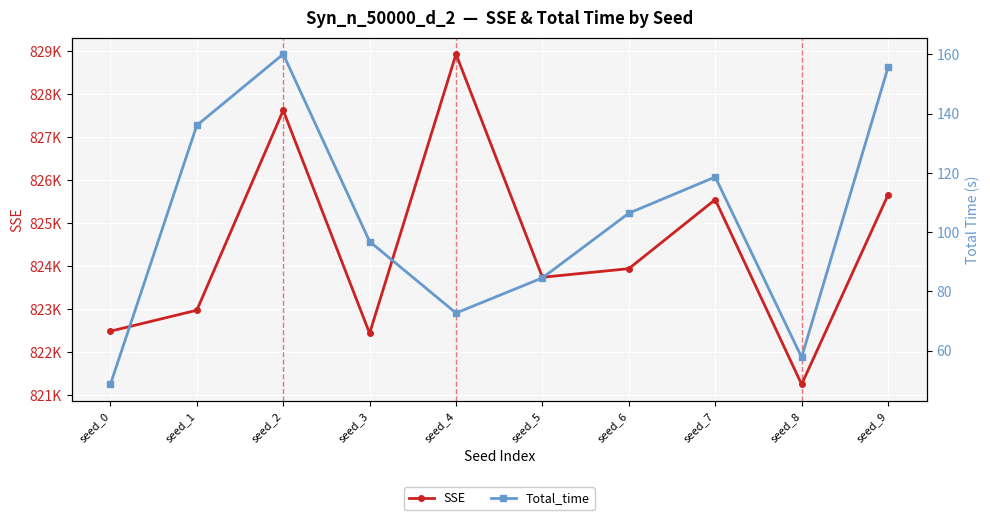

List the series in order of their overall mean, lowest first.

Total_time, SSE